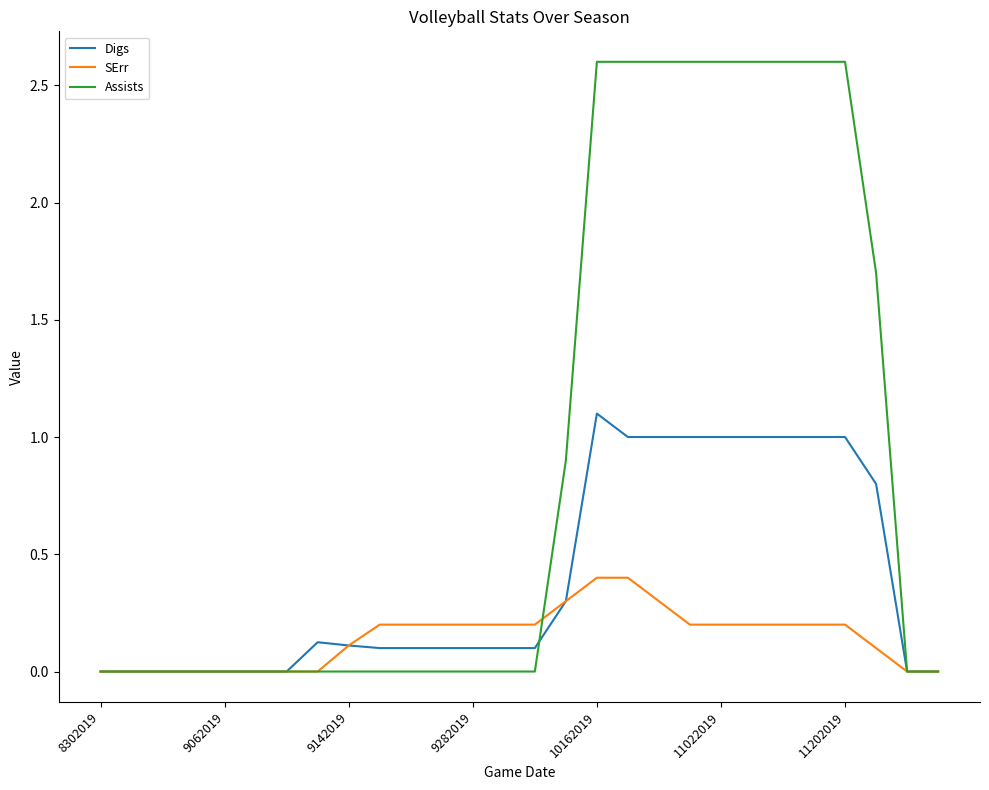

Reading right to left, extract all data points from this chart.

Digs: 0.0	0.0	0.8	1.0	1.0	1.0	1.0	1.0	1.0	1.0	1.0	1.1	0.3	0.1	0.1	0.1	0.1	0.1	0.1	0.1	0.1	0.0	0.0	0.0	0.0	0.0	0.0	0.0
SErr: 0.0	0.0	0.1	0.2	0.2	0.2	0.2	0.2	0.2	0.3	0.4	0.4	0.3	0.2	0.2	0.2	0.2	0.2	0.2	0.1	0.0	0.0	0.0	0.0	0.0	0.0	0.0	0.0
Assists: 0.0	0.0	1.7	2.6	2.6	2.6	2.6	2.6	2.6	2.6	2.6	2.6	0.9	0.0	0.0	0.0	0.0	0.0	0.0	0.0	0.0	0.0	0.0	0.0	0.0	0.0	0.0	0.0